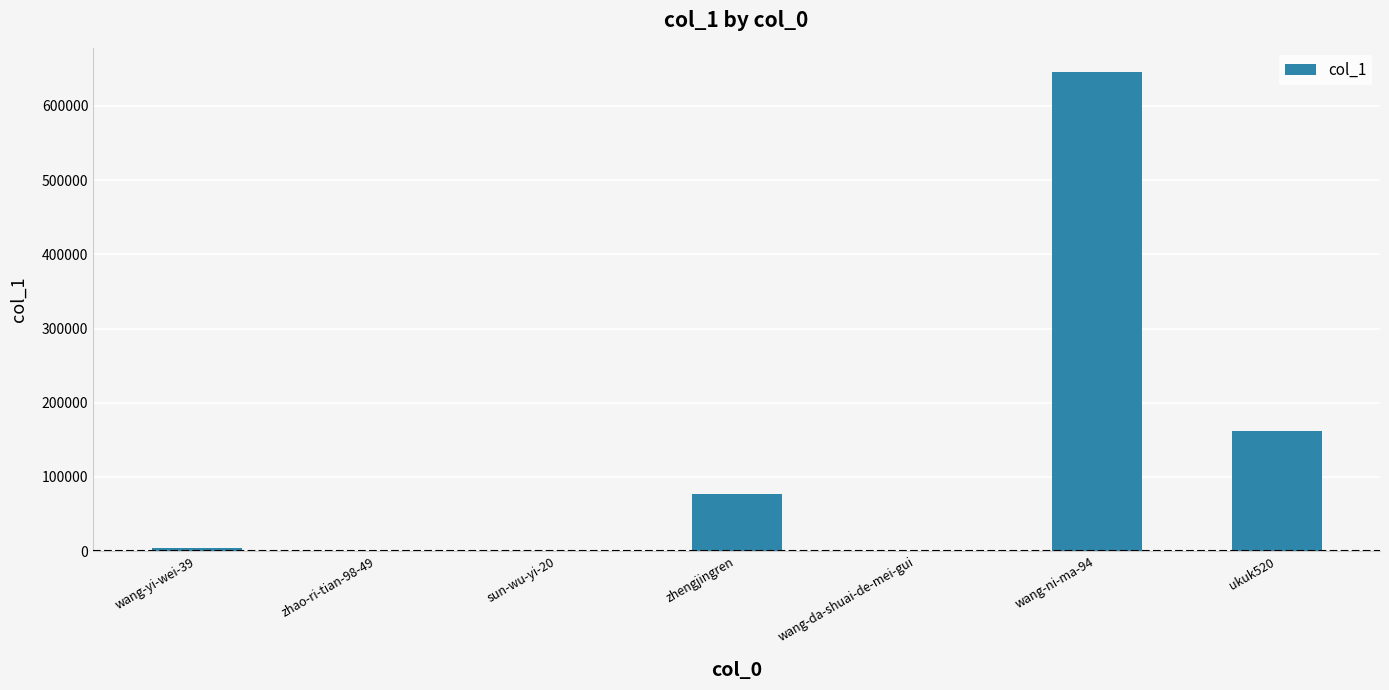

Read the value at zhao-ri-tian-98-49, to the nearest 10.

140